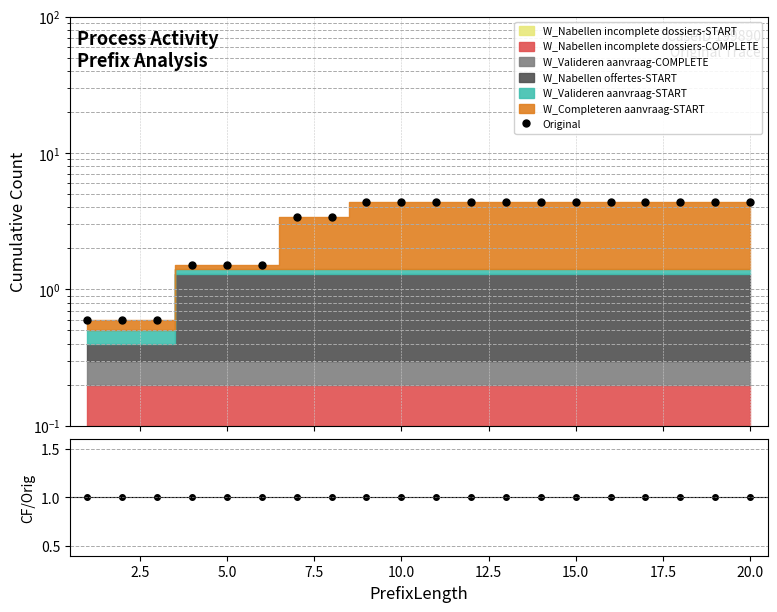

At which category does the chart reach its peak across all series?

20.0